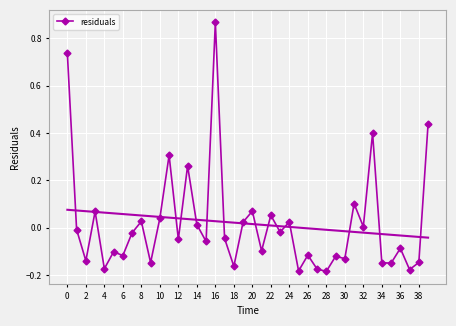

True or false: residuals has a value of -0.2 at 30.

False